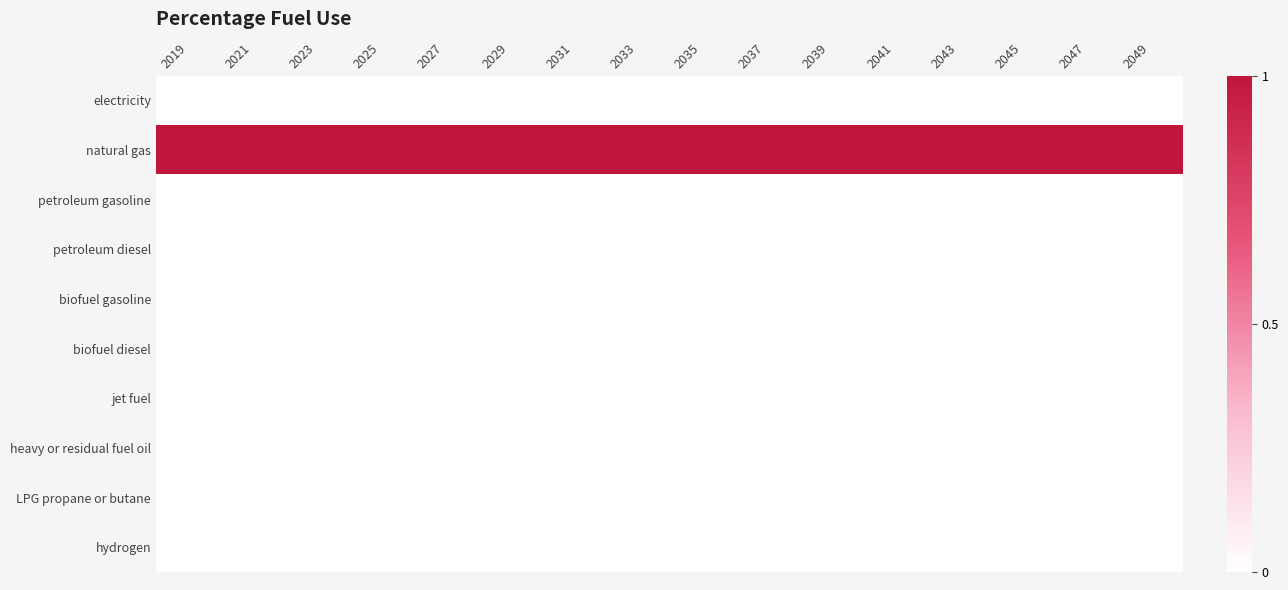

Which series has the largest total across all categories?

natural gas